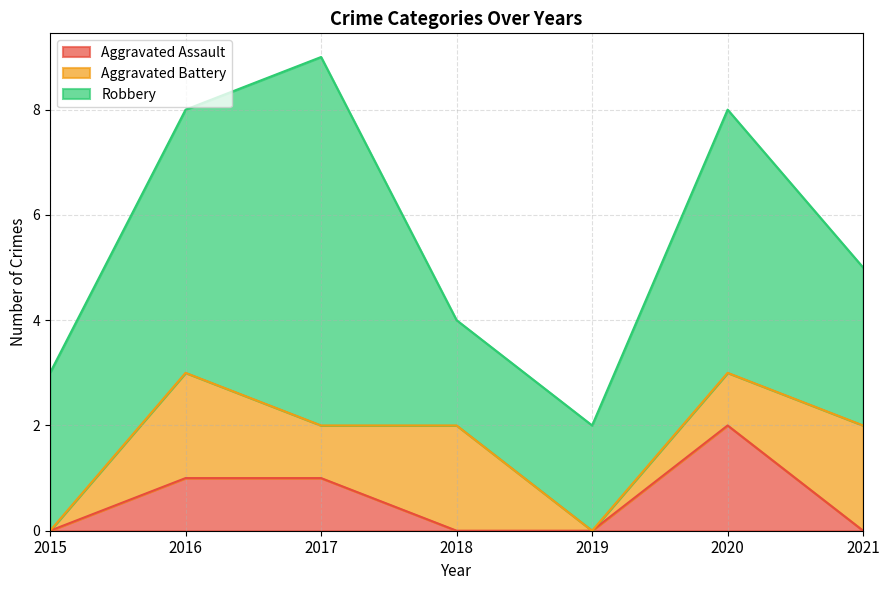

What is the average value of the Robbery series?

4